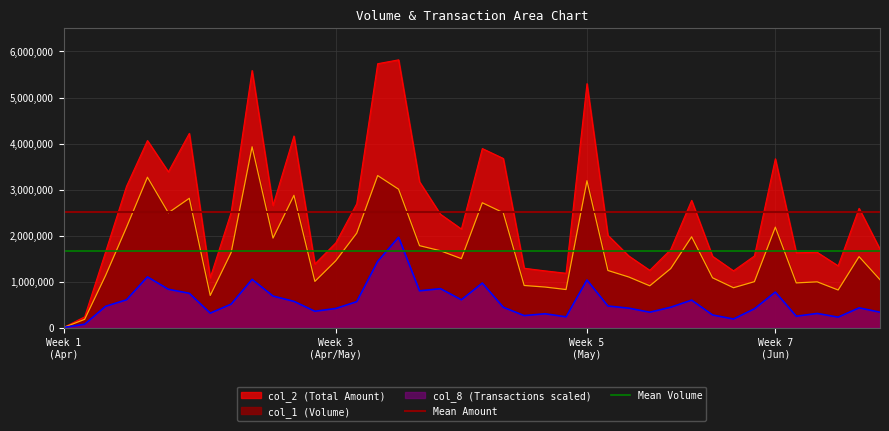

What is the highest value of the col_1 (Volume) series?

3930000.0